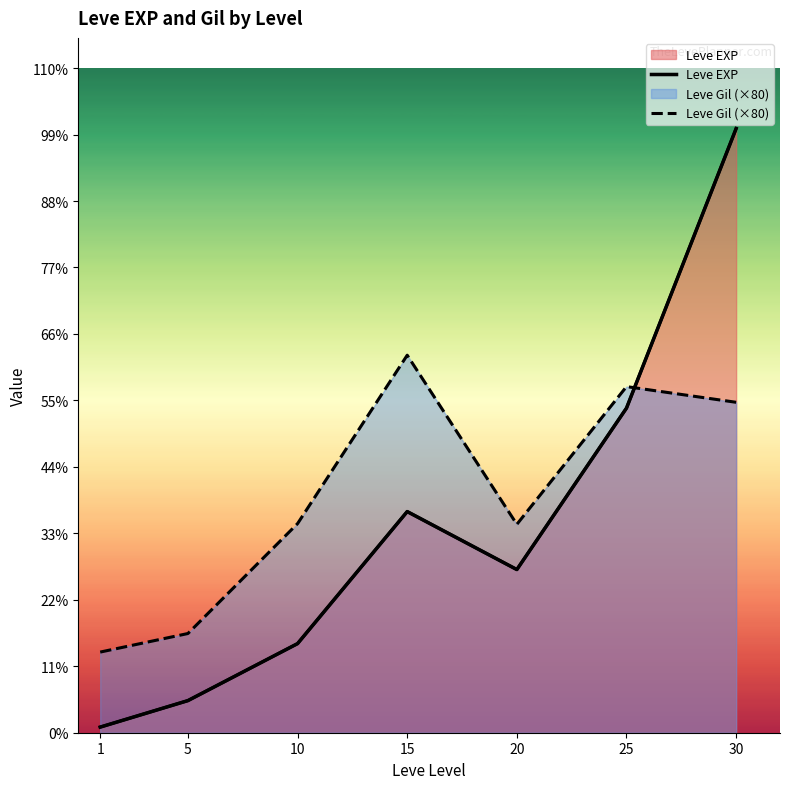

Reading right to left, extract all data points from this chart.

Leve EXP: 30=67730	25=36390	20=18290	15=24790	10=9990	5=3600	1=630
Leve Gil (×80): 30=37040	25=38800	20=23360	15=42320	10=23440	5=11120	1=9040